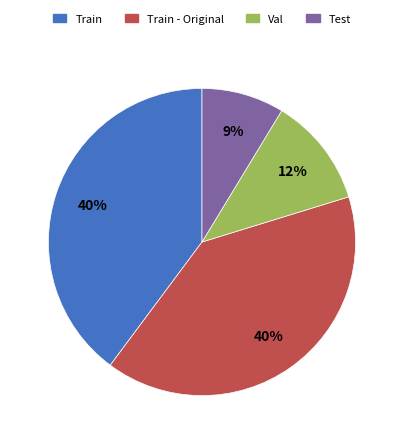

Does any single category account for the majority?

No